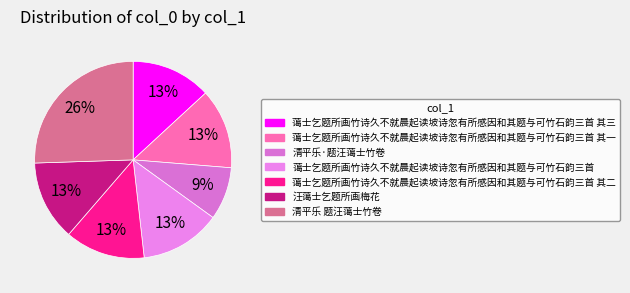

Rank the categories by value from lowest to highest.

清平乐·题汪蔼士竹卷, 汪蔼士乞题所画梅花, 蔼士乞题所画竹诗久不就晨起读坡诗忽有所感因和其题与可竹石韵三首 其一, 蔼士乞题所画竹诗久不就晨起读坡诗忽有所感因和其题与可竹石韵三首 其二, 蔼士乞题所画竹诗久不就晨起读坡诗忽有所感因和其题与可竹石韵三首 其三, 蔼士乞题所画竹诗久不就晨起读坡诗忽有所感因和其题与可竹石韵三首, 清平乐 题汪蔼士竹卷